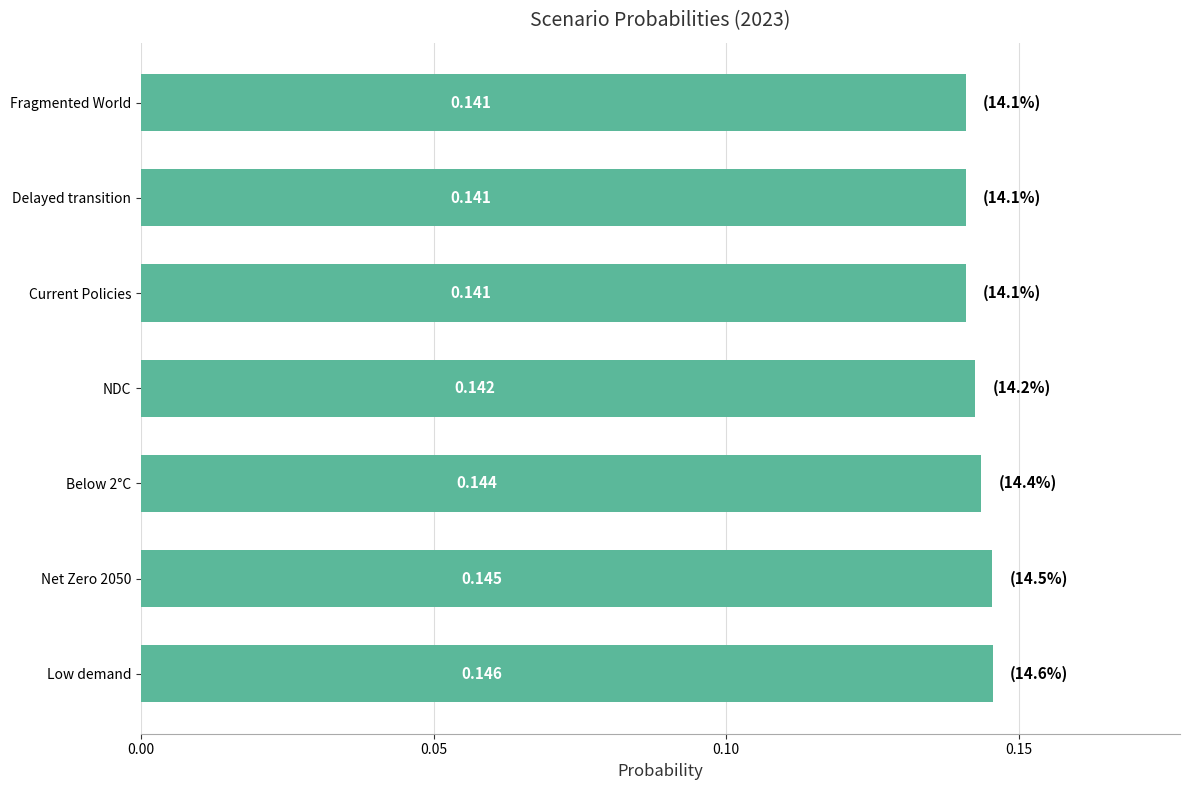

Count the values in the range 0 to 1.

7